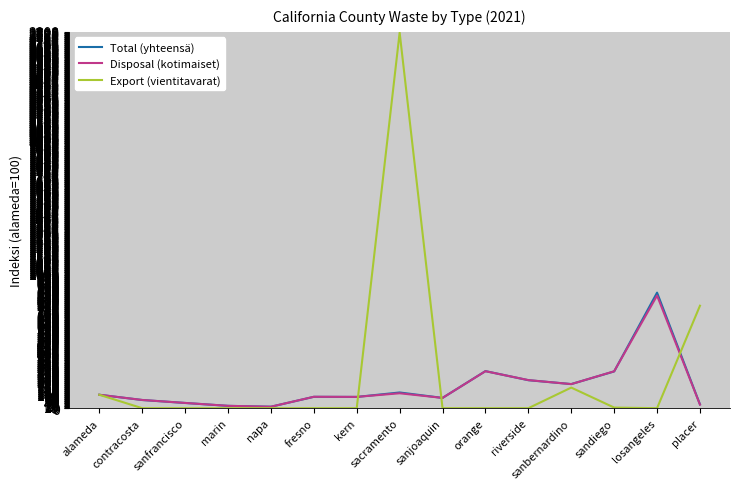

The Export (vientitavarat) series shows 0.0 at marin. True or false?

True